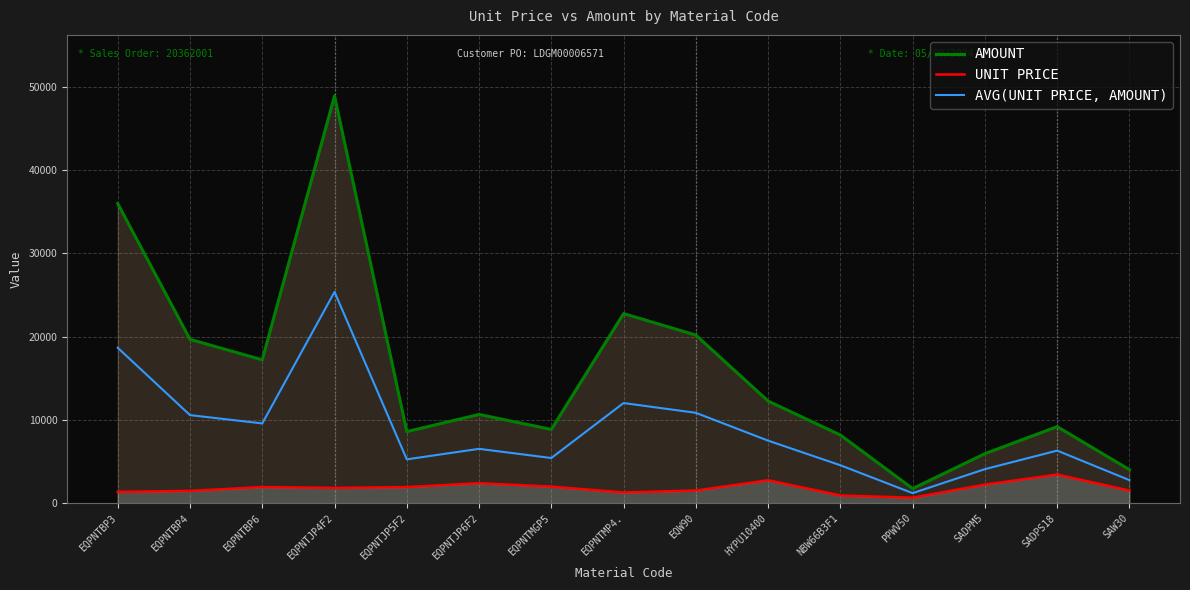

At which label does AMOUNT reach its peak?

EQPNTJP4F2